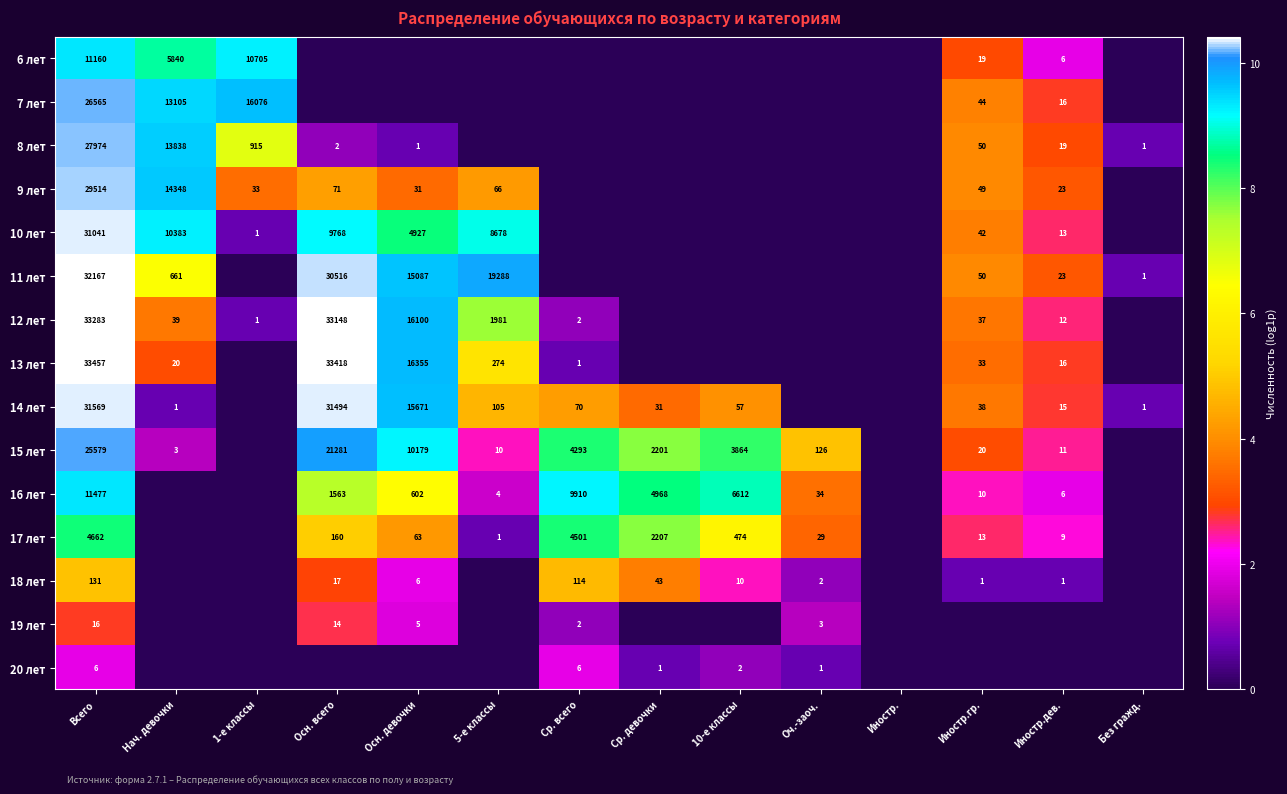

Is it true that 11 лет equals 1 at Без гражд.?

True